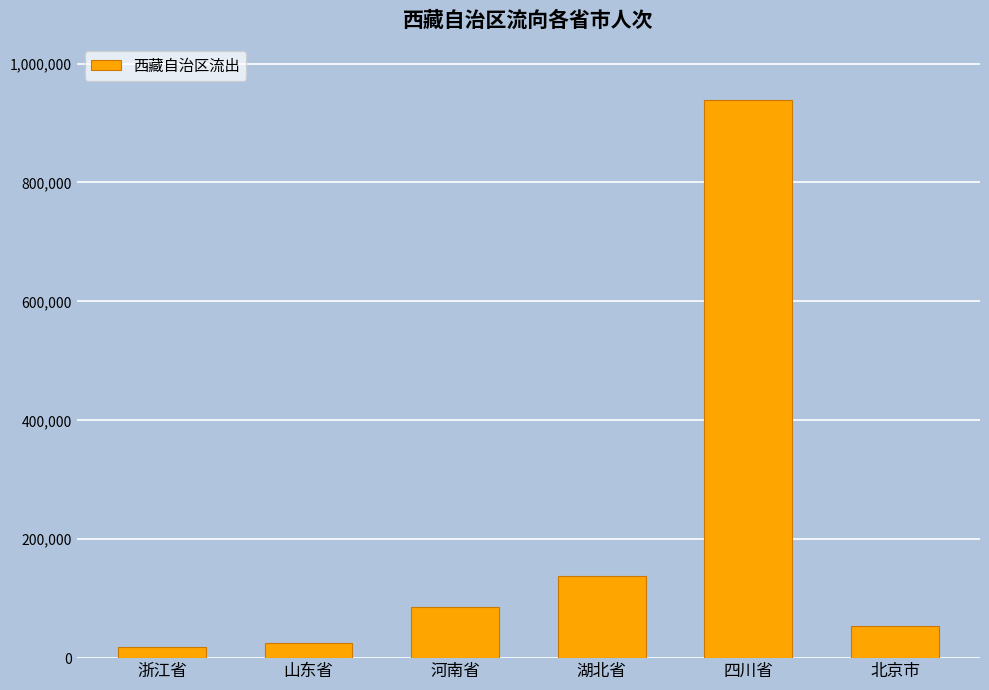

What is the value of the 5th bar from the left?

939506